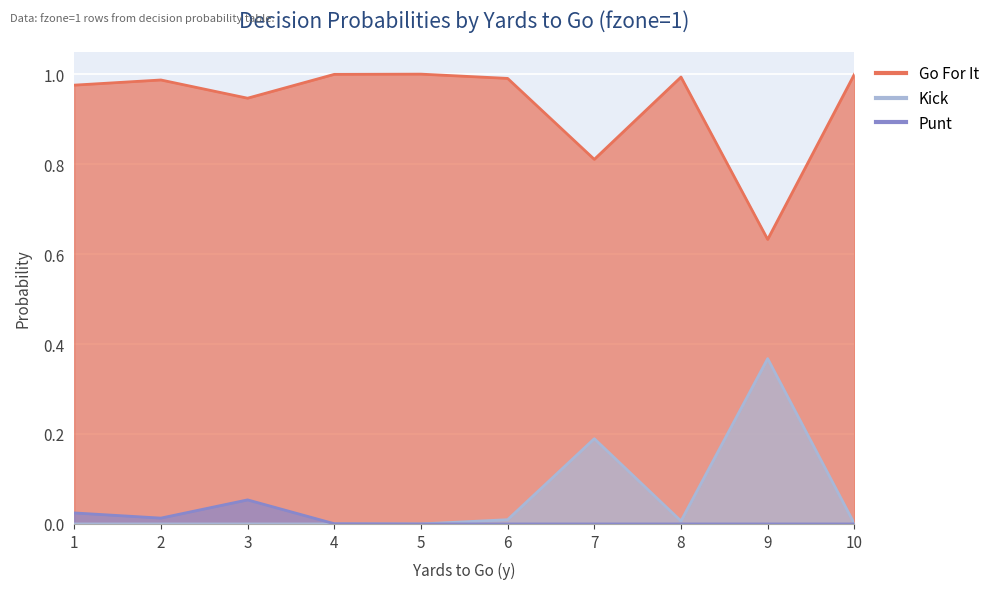

In punt, how many points are lower than both neighbors (excluding endpoints)?

1